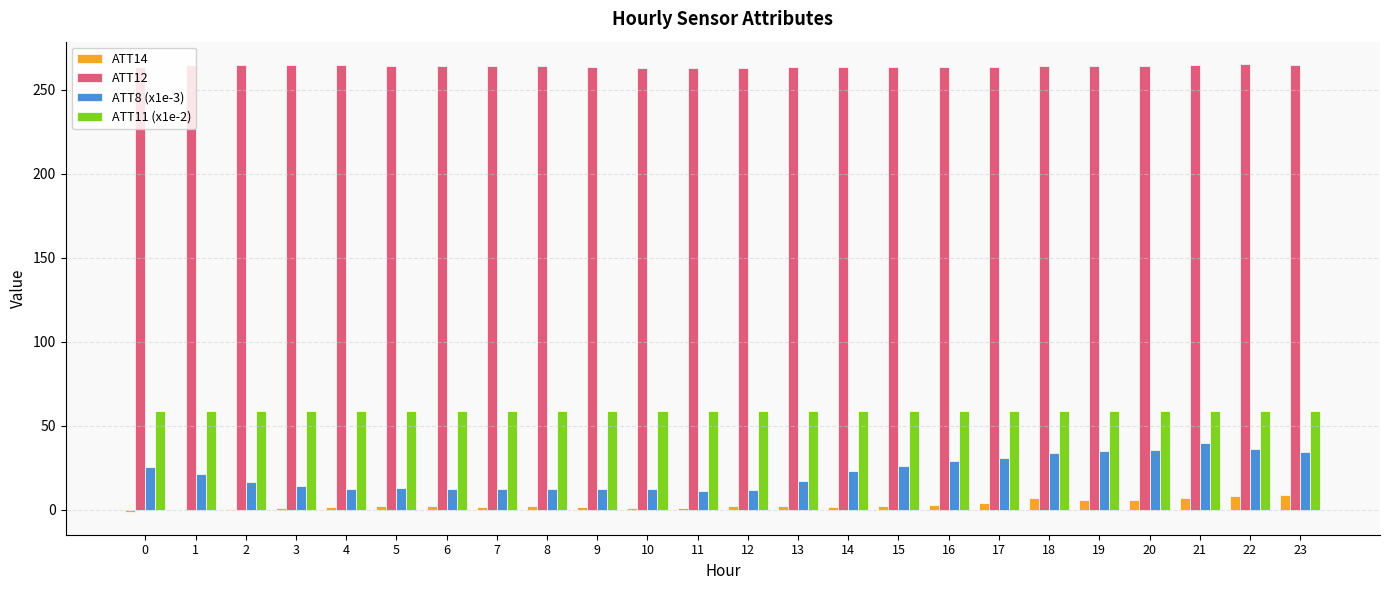

What is the greatest value displayed?

265.4